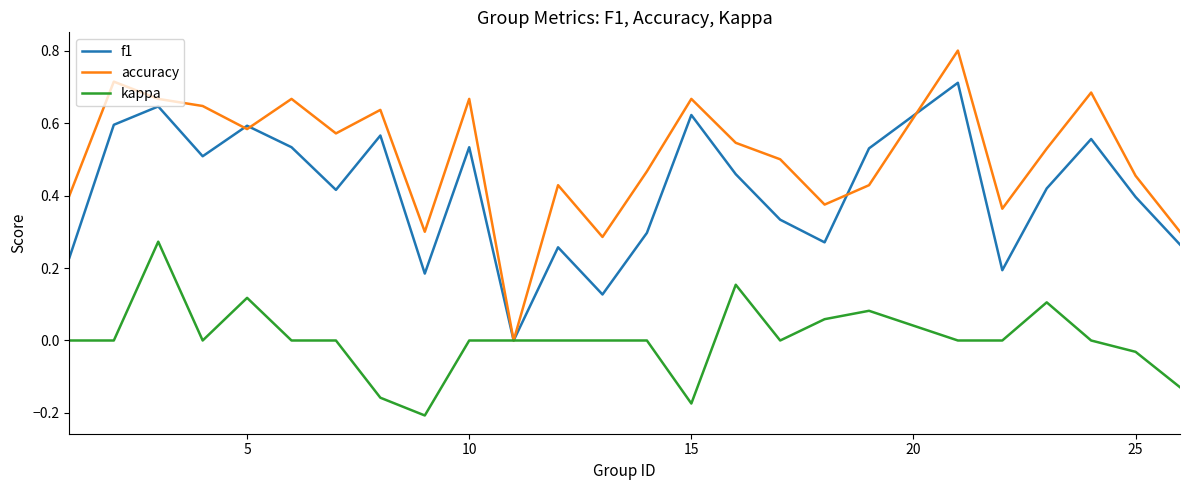

What is the maximum value shown in the chart?

0.8